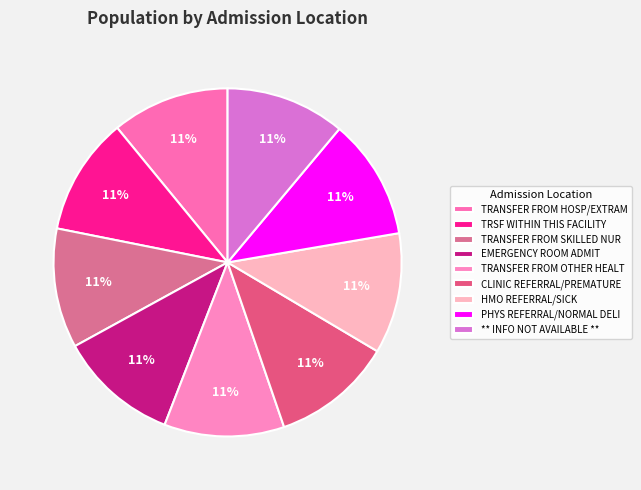

True or false: CLINIC REFERRAL/PREMATURE accounts for 11% of the total.

True